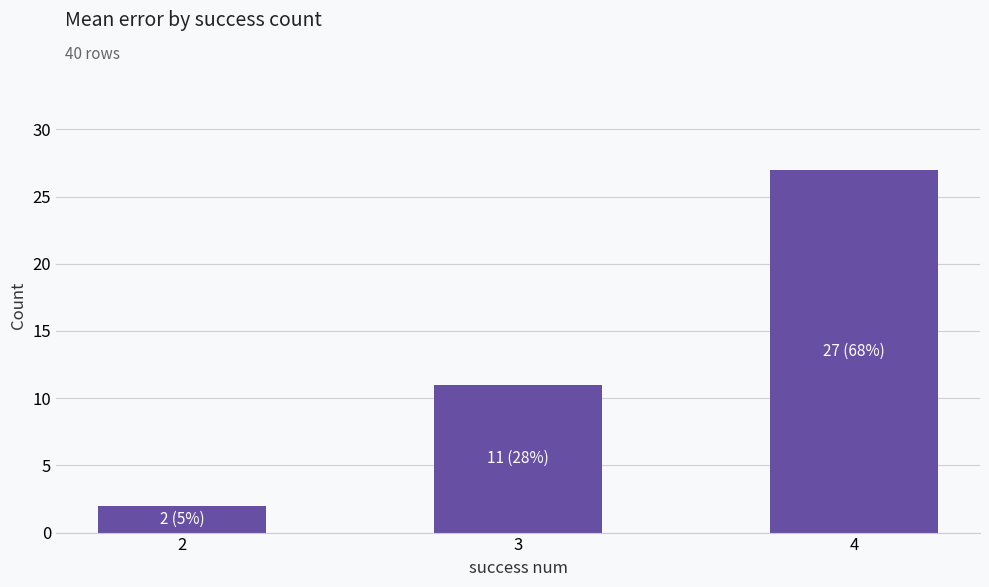

Rank the categories by value from highest to lowest.

4, 3, 2